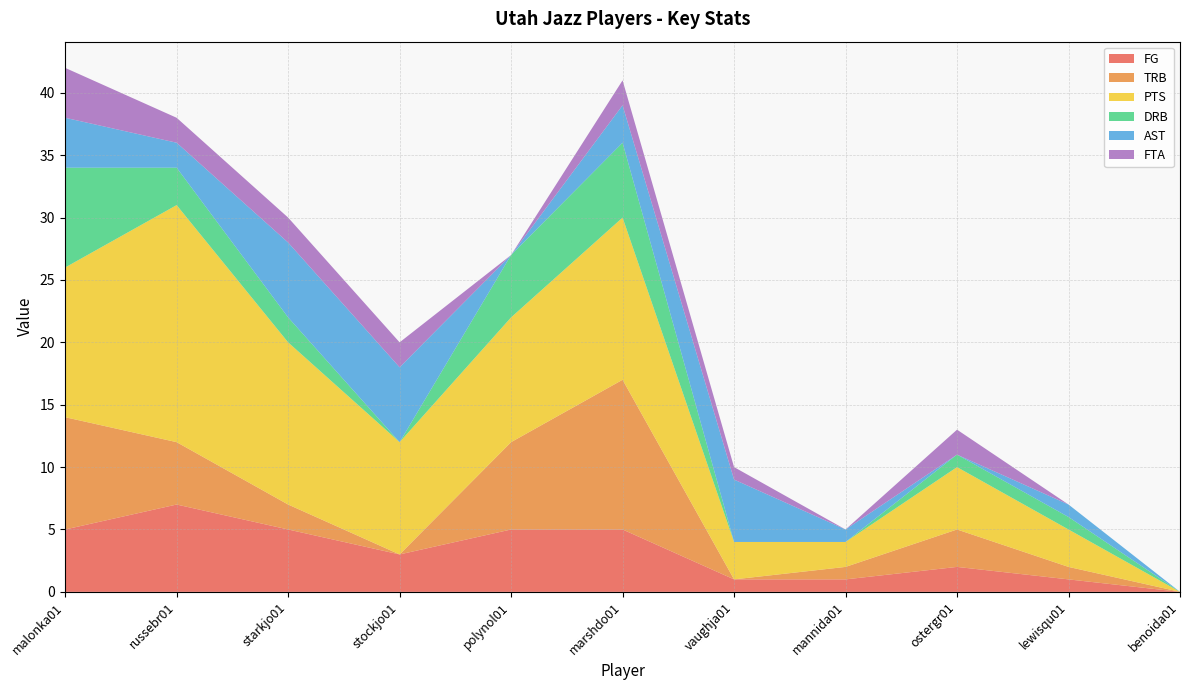

Reading left to right, list all the values displayed in this chart.

FG: 5	7	5	3	5	5	1	1	2	1	0
TRB: 9	5	2	0	7	12	0	1	3	1	0
PTS: 12	19	13	9	10	13	3	2	5	3	0
DRB: 8	3	2	0	5	6	0	0	1	1	0
AST: 4	2	6	6	0	3	5	1	0	1	0
FTA: 4	2	2	2	0	2	1	0	2	0	0